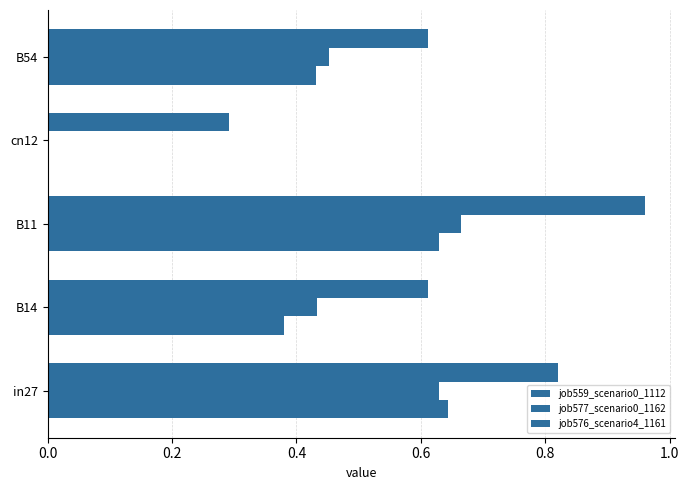

Reading left to right, what are all the values shown in this chart?

job559_scenario0_1112: 0.6	0.4	0.6	0.0	0.4
job577_scenario0_1162: 0.6	0.4	0.7	0.0	0.5
job576_scenario4_1161: 0.8	0.6	1.0	0.3	0.6